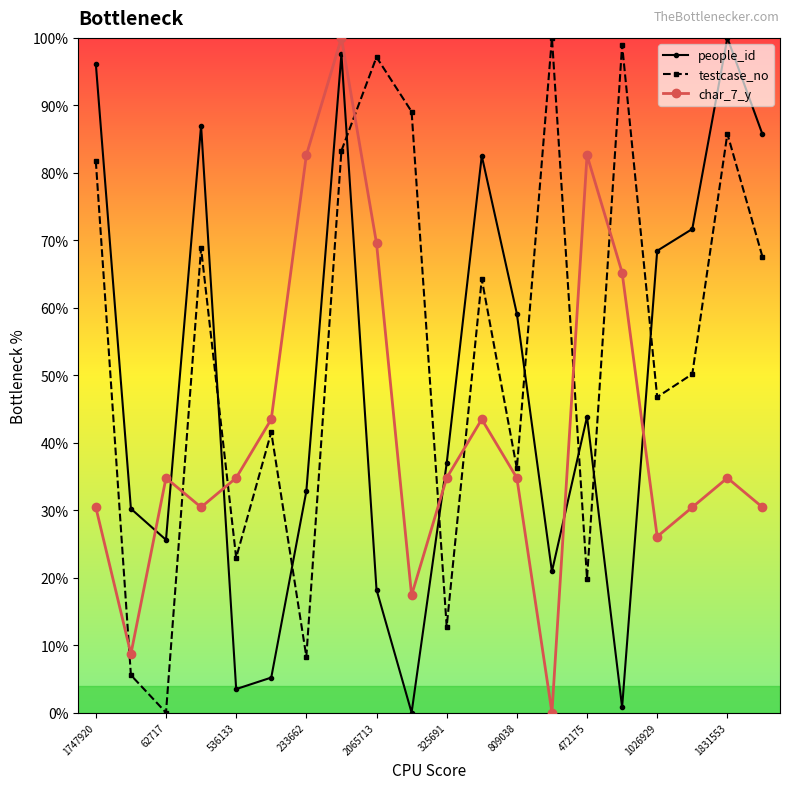

How many series are shown in this chart?

3